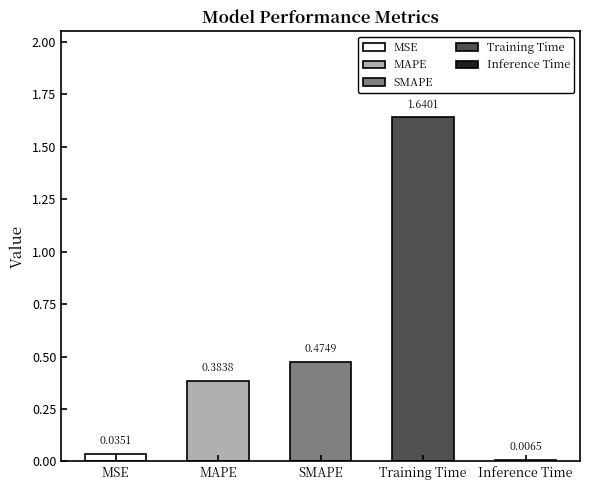

What position from the left is Training Time?

4